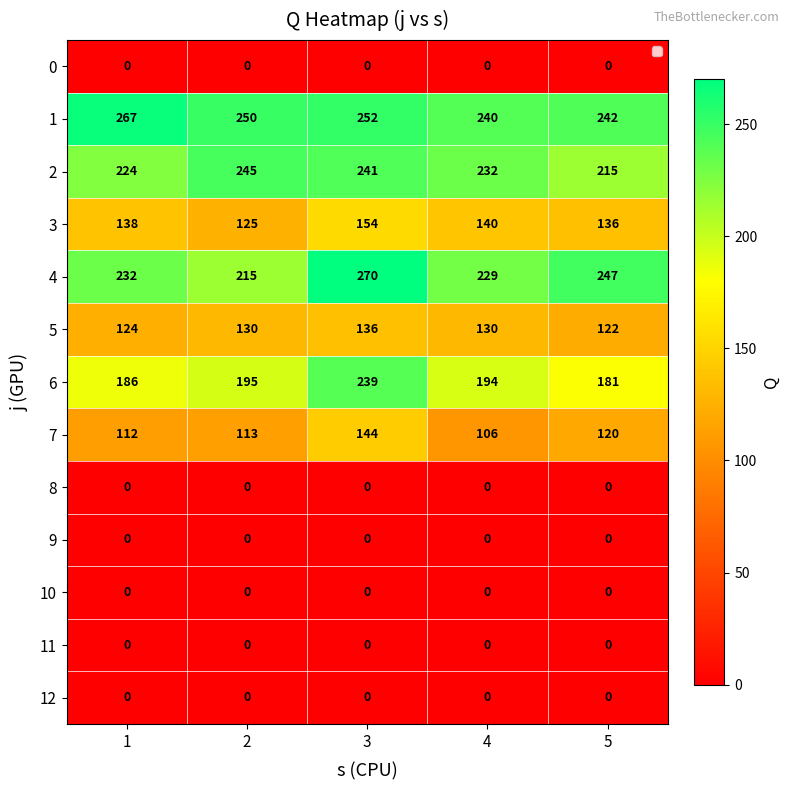

What is the difference between the highest and lowest values at 4?

240